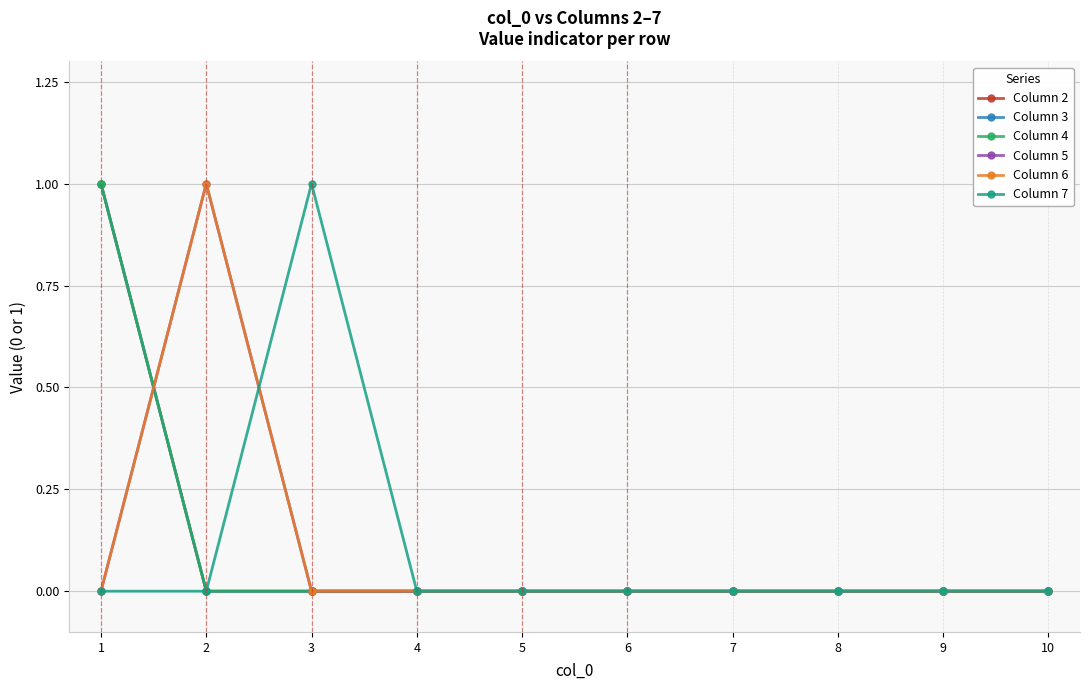

Does the chart display data point markers on the line(s)?

Yes